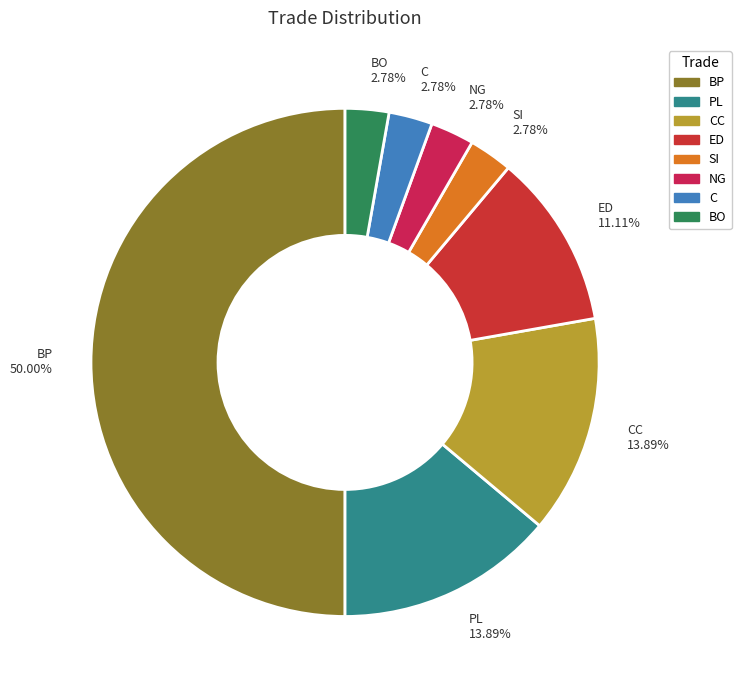

How much of the chart is everything except CC?

86.1%